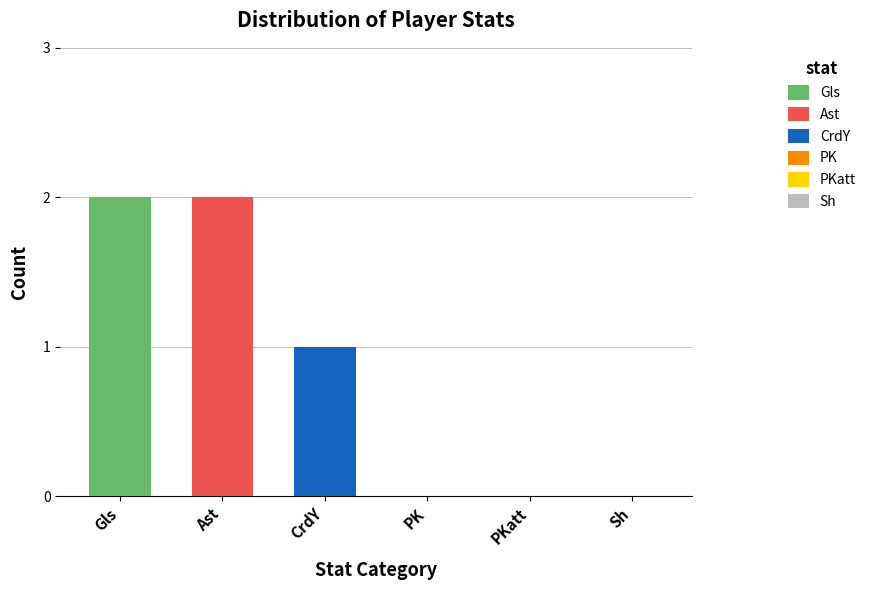

True or false: Gls has a value of 3 at Ast.

False